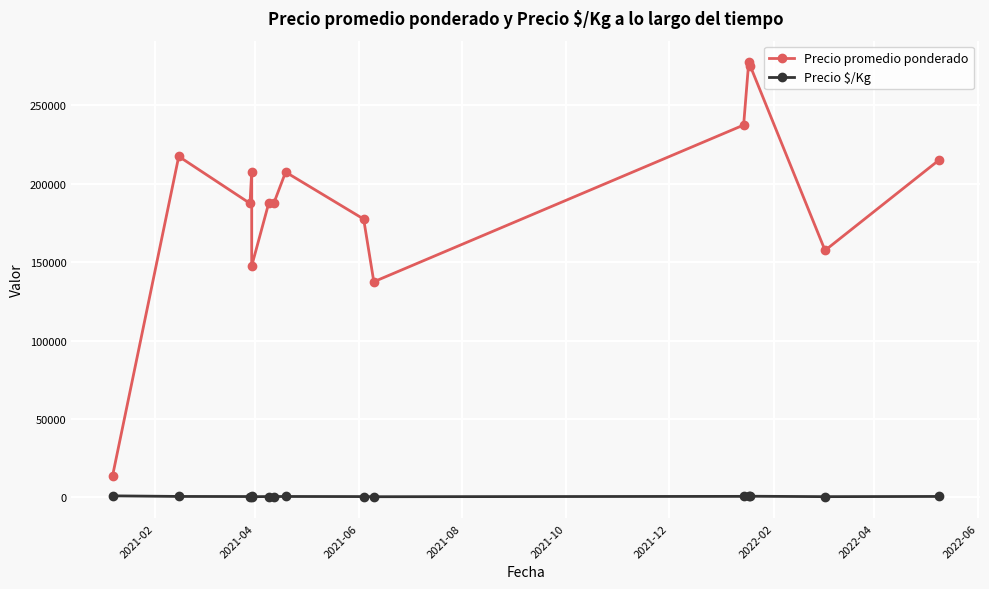

List the series in order of their peak value, lowest first.

Precio $/Kg, Precio promedio ponderado